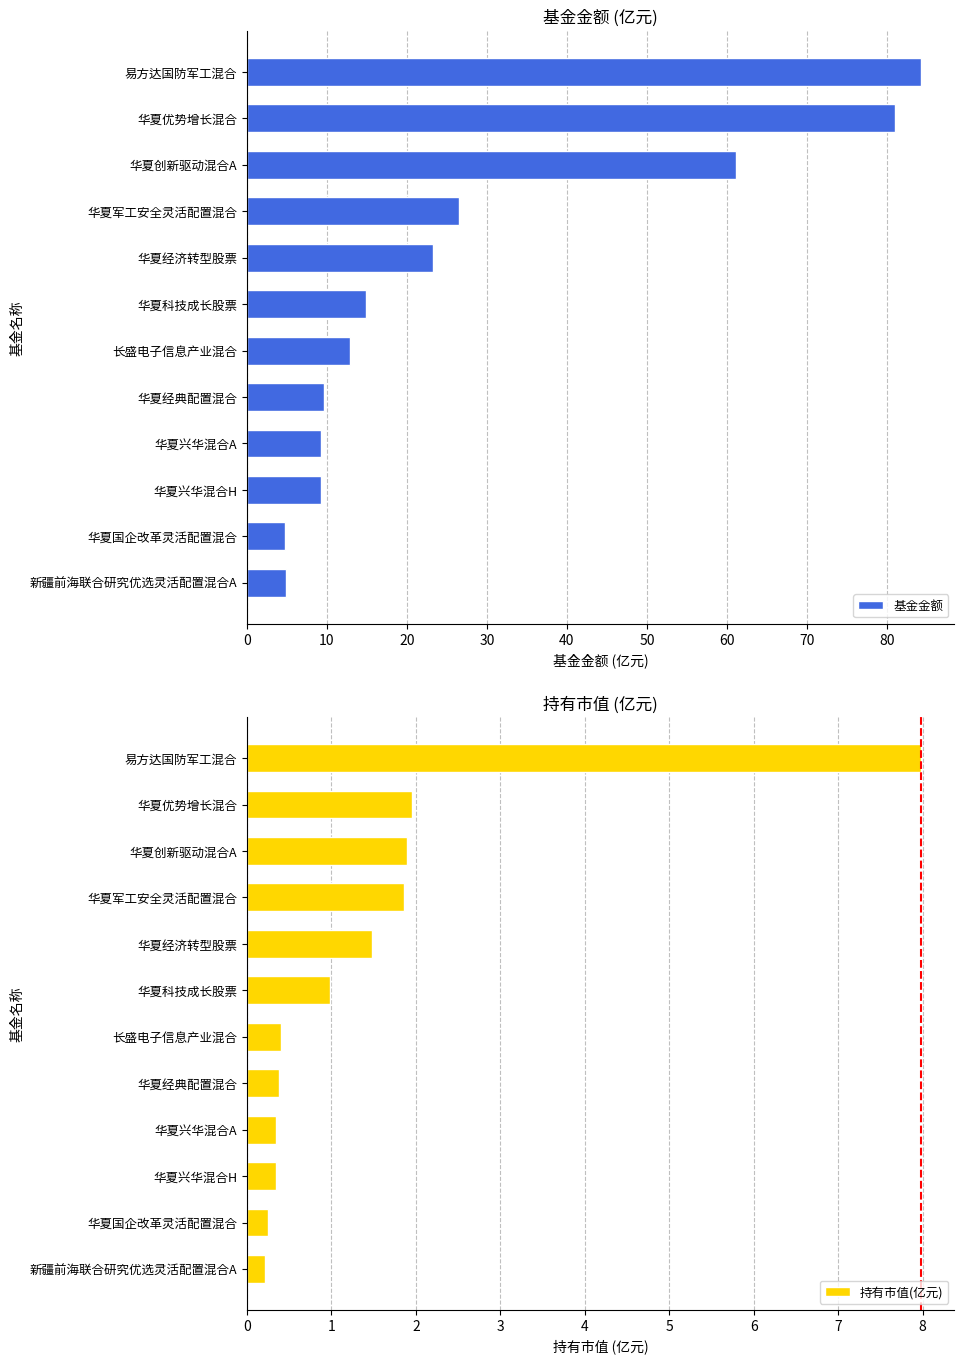

How many series are shown in this chart?

2